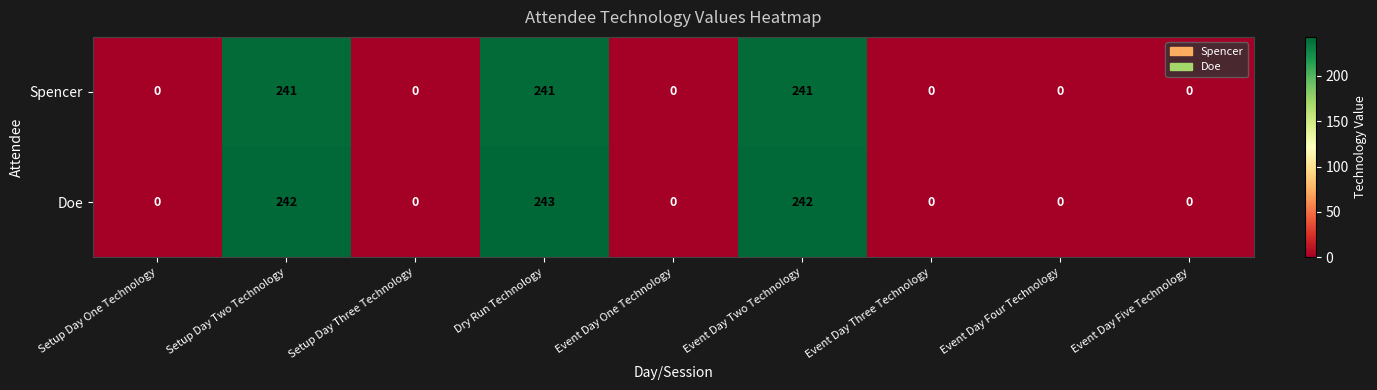

What is the difference between the maximum and minimum values in the Spencer series?

241